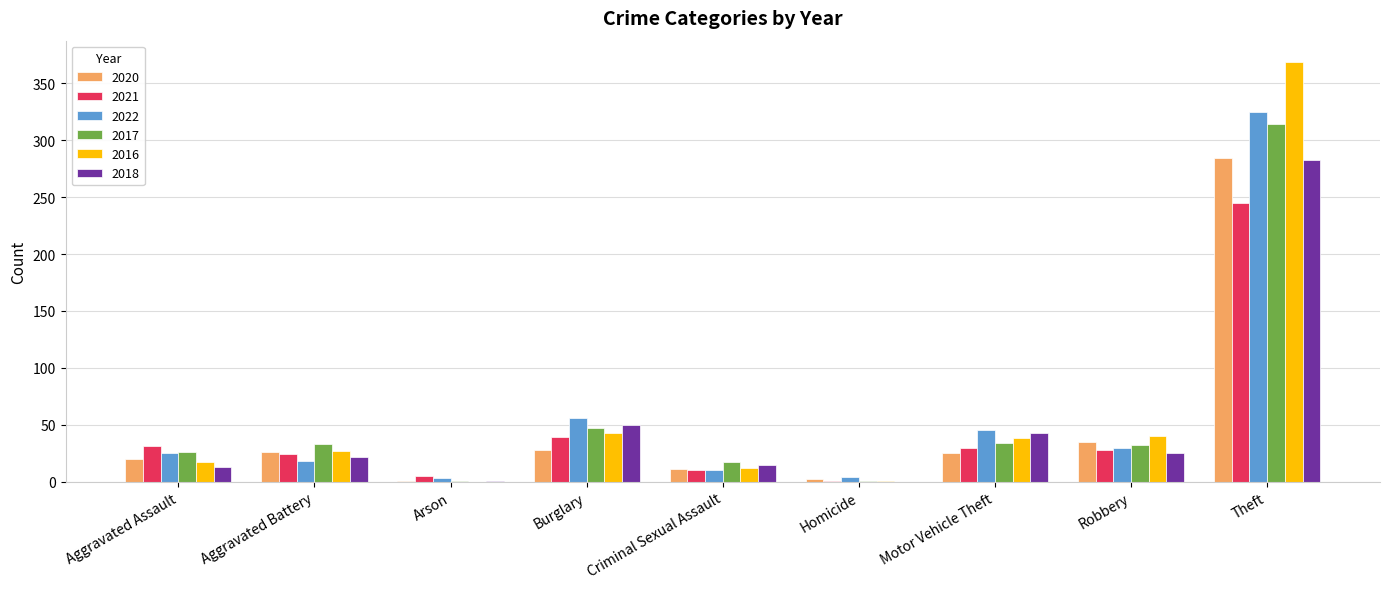

What is the sum of all 2020 values?

432